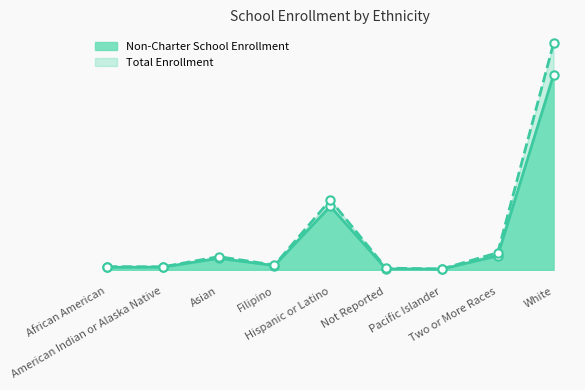

At which category is the sum across all series the highest?

White